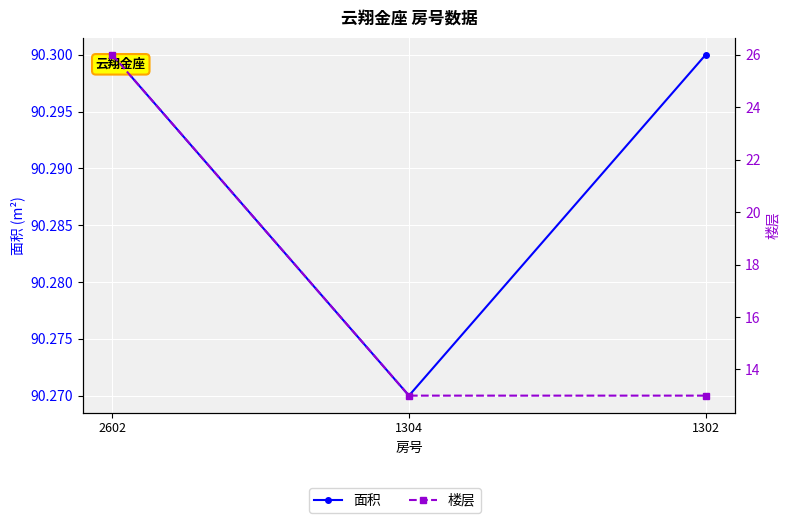

Is it true that 楼层 equals 13.0 at 1304?

True